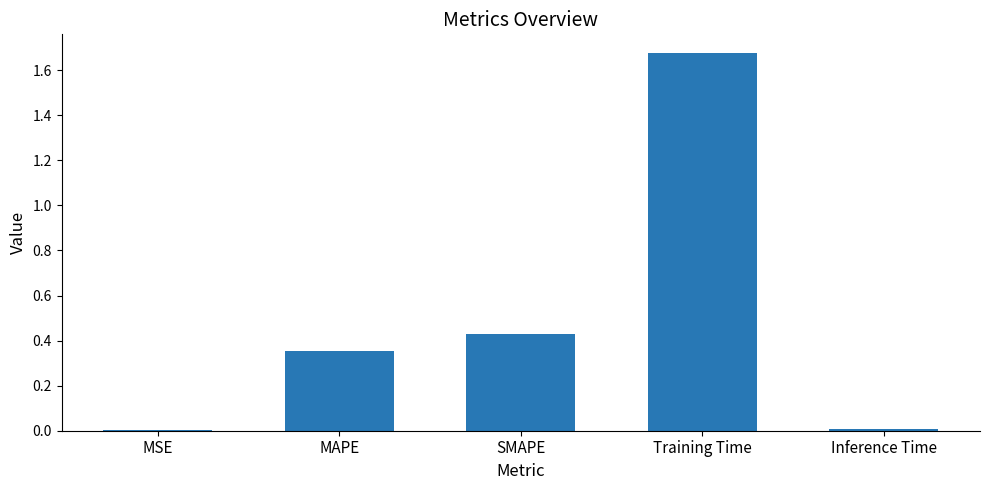

What is the sum of all values?

2.5